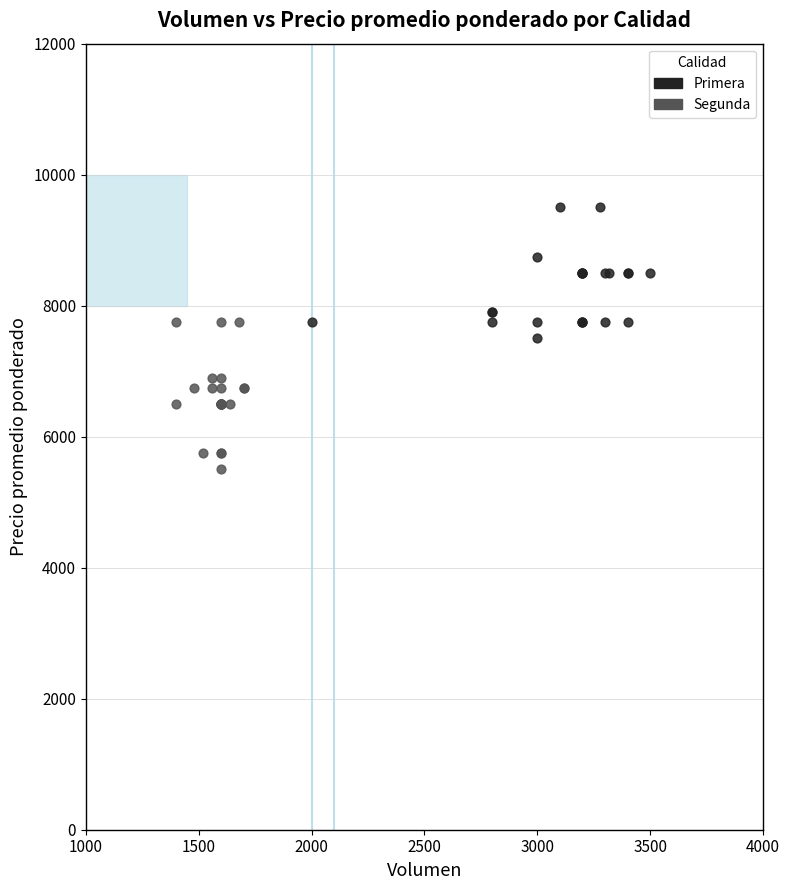

What are all the series names shown in the legend?

Primera, Segunda